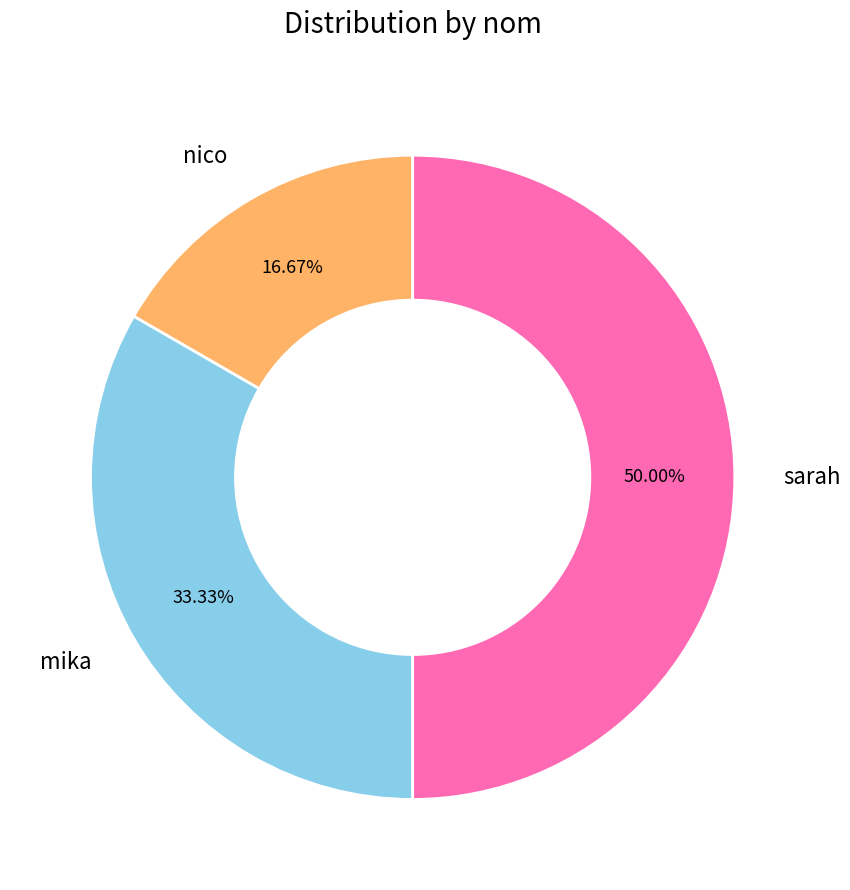

How many slices are in this pie chart?

3